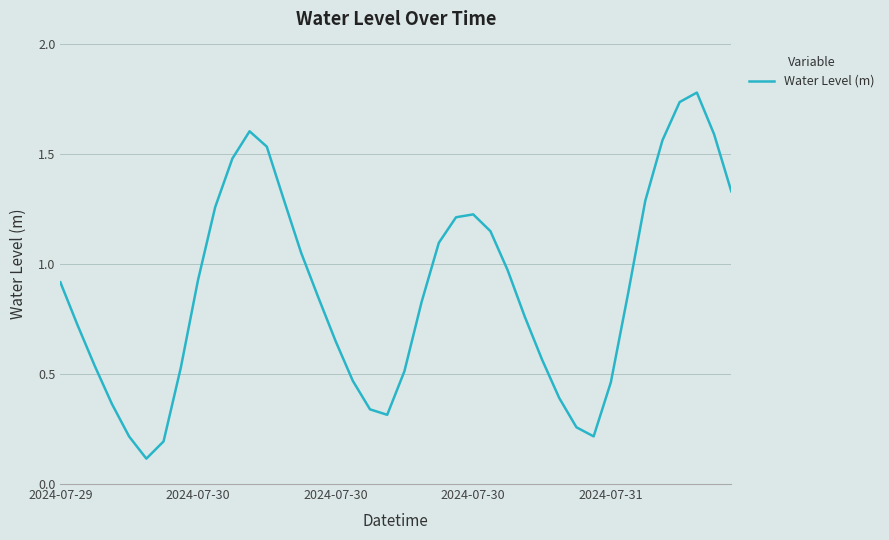

What is the maximum value shown in the chart?

1.8